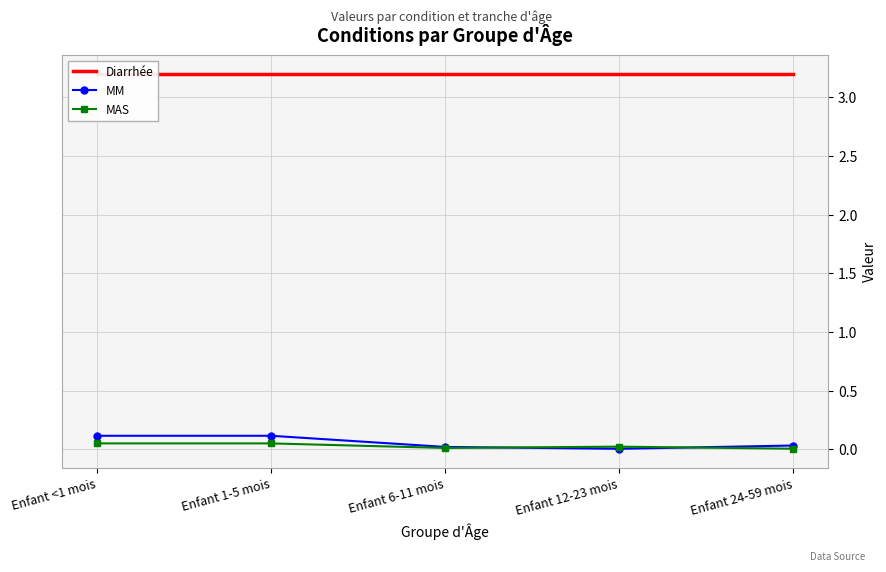

What are all the series names shown in the legend?

Diarrhée, MM, MAS